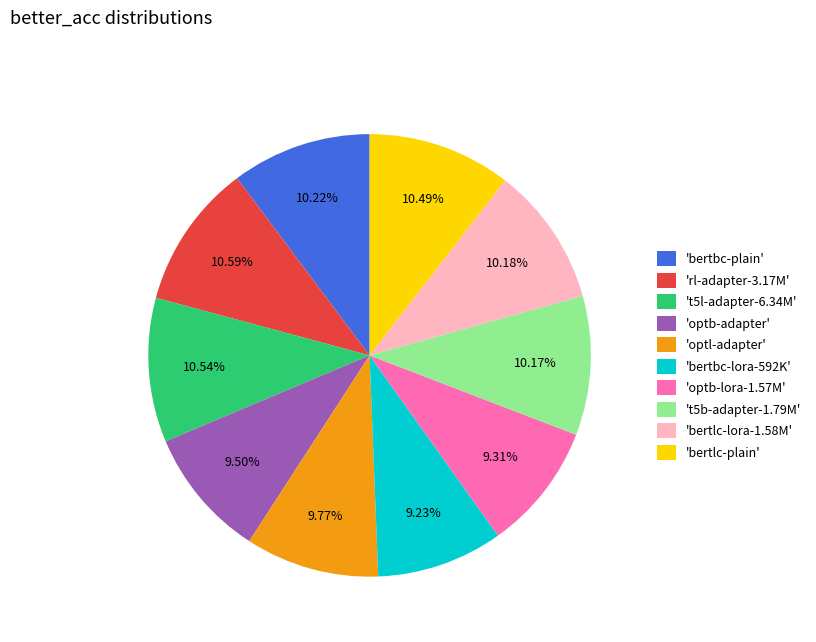

Do 'optb-lora-1.57M' and 't5l-adapter-6.34M' together represent more than half of the pie?

No